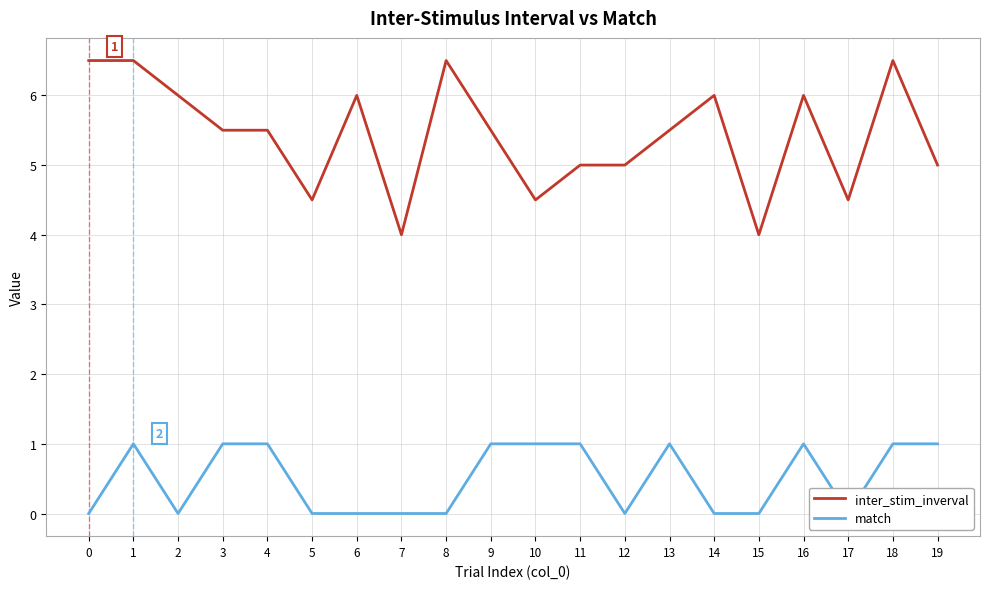

What are all the series names shown in the legend?

inter_stim_inverval, match